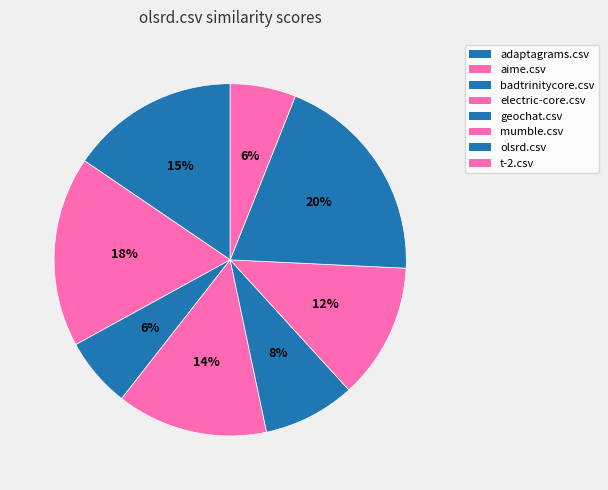

How many slices are in this pie chart?

8